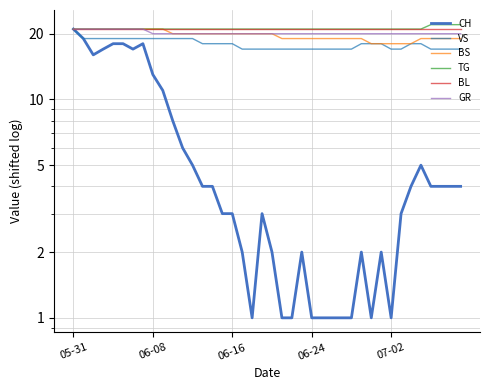

Reading right to left, what are all the values shown in this chart?

CH: 4	4	4	4	5	4	3	1	2	1	2	1	1	1	1	1	2	1	1	2	3	1	2	3	3	4	4	5	6	8	11	13	18	17	18	18	17	16	19	21
VS: 17	17	17	17	18	18	17	17	18	18	18	17	17	17	17	17	17	17	17	17	17	17	17	18	18	18	18	19	19	19	19	19	19	19	19	19	19	19	19	21
BS: 19	19	19	19	19	18	18	18	18	18	19	19	19	19	19	19	19	19	19	20	20	20	20	20	20	20	20	20	20	20	21	21	21	21	21	21	21	21	21	21
TG: 22	22	22	22	21	21	21	21	21	21	21	21	21	21	21	21	21	21	21	21	21	21	21	21	21	21	21	21	21	21	21	21	21	21	21	21	21	21	21	21
BL: 21	21	21	21	21	21	21	21	21	21	21	21	21	21	21	21	21	21	21	21	21	21	21	21	21	21	21	21	21	21	21	21	21	21	21	21	21	21	21	21
GR: 20	20	20	20	20	20	20	20	20	20	20	20	20	20	20	20	20	20	20	20	20	20	20	20	20	20	20	20	20	20	20	20	21	21	21	21	21	21	21	21